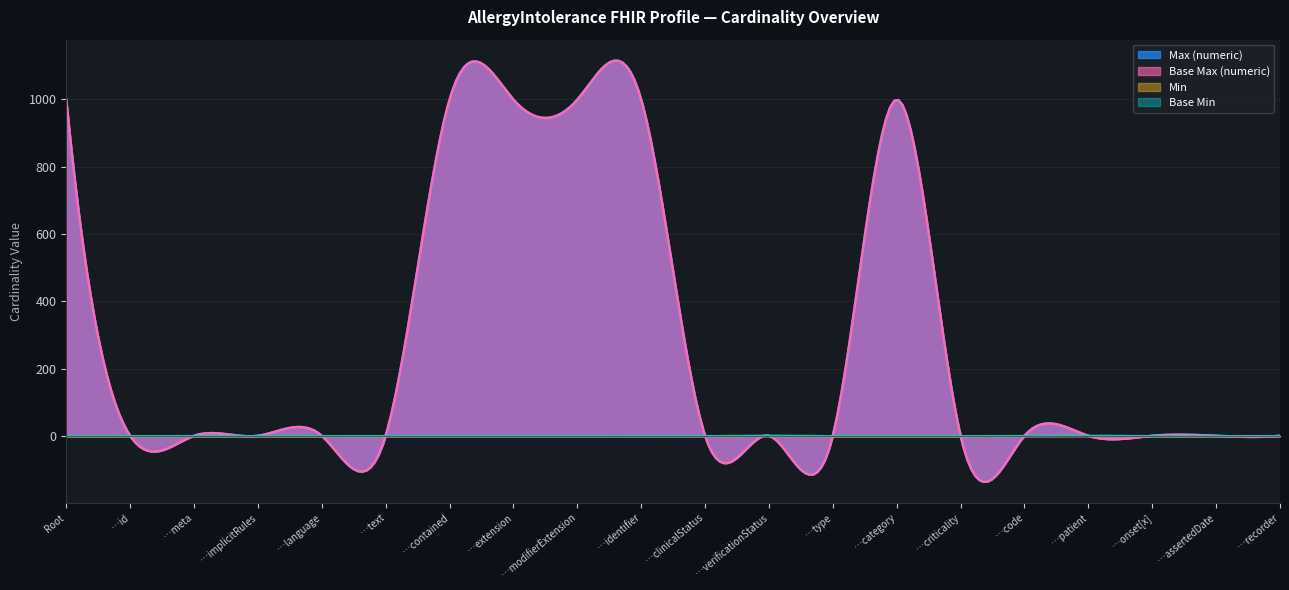

What are all the series names shown in the legend?

Min, Base Min, Max (numeric), Base Max (numeric)